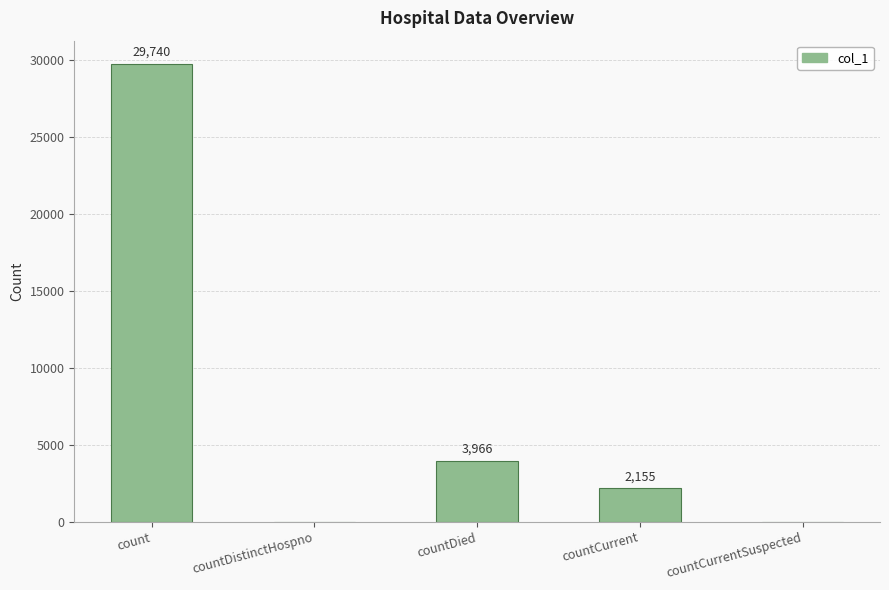

Reading left to right, list all the values displayed in this chart.

count=29740	countDistinctHospno=0	countDied=3966	countCurrent=2155	countCurrentSuspected=0